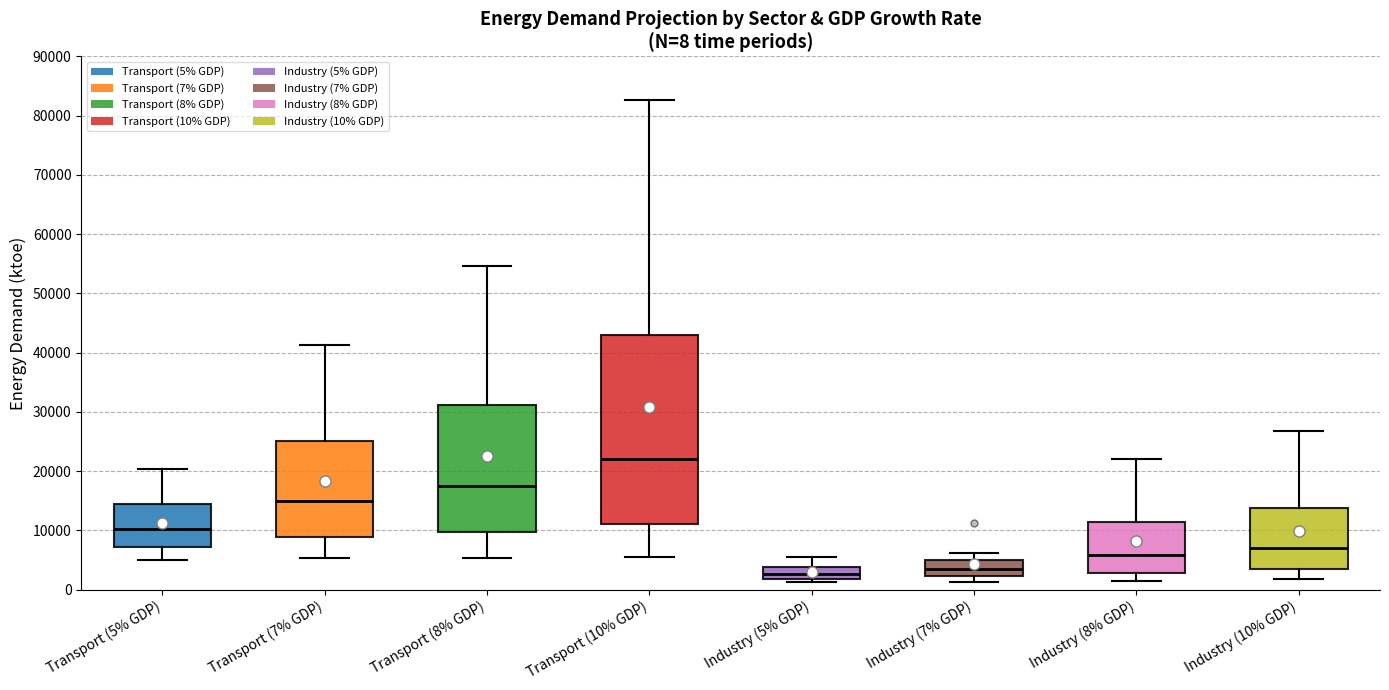

Which box has the highest median line?

Transport (10% GDP)